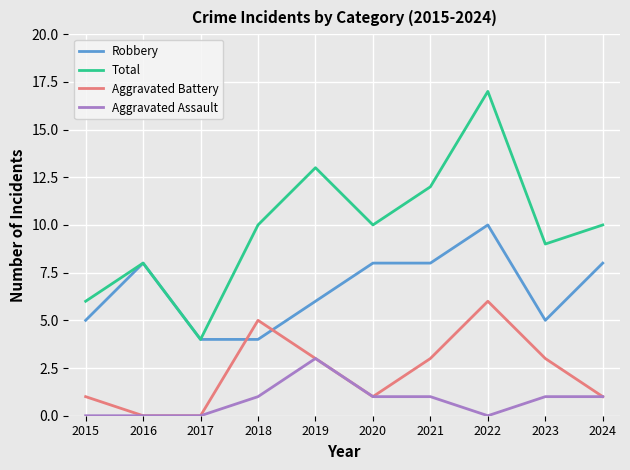

True or false: Total and Aggravated Battery cross at least once.

False